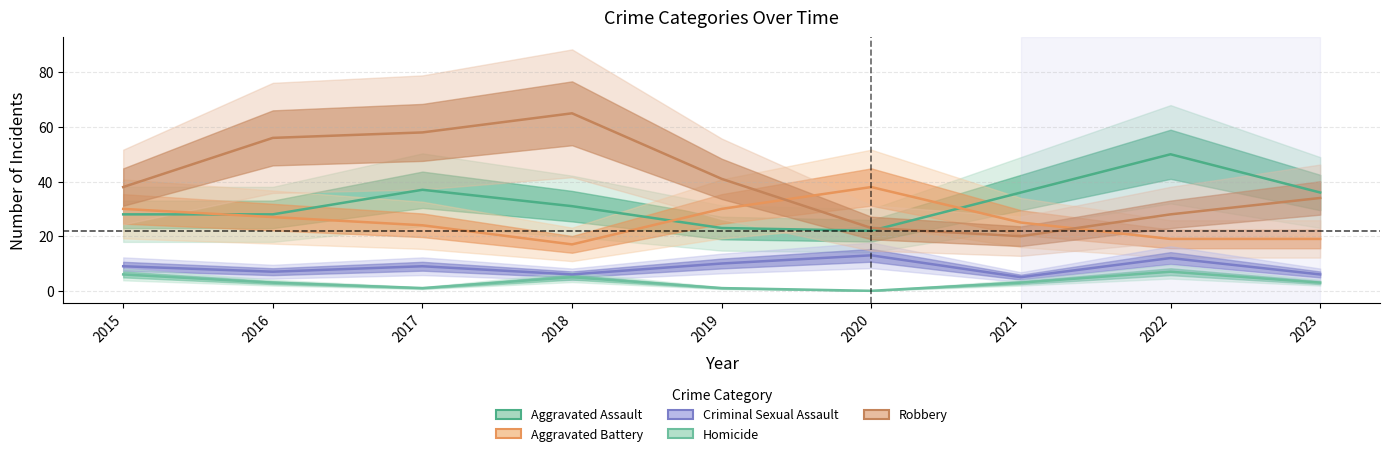

The value of Homicide at 2021 is 2. True or false?

False